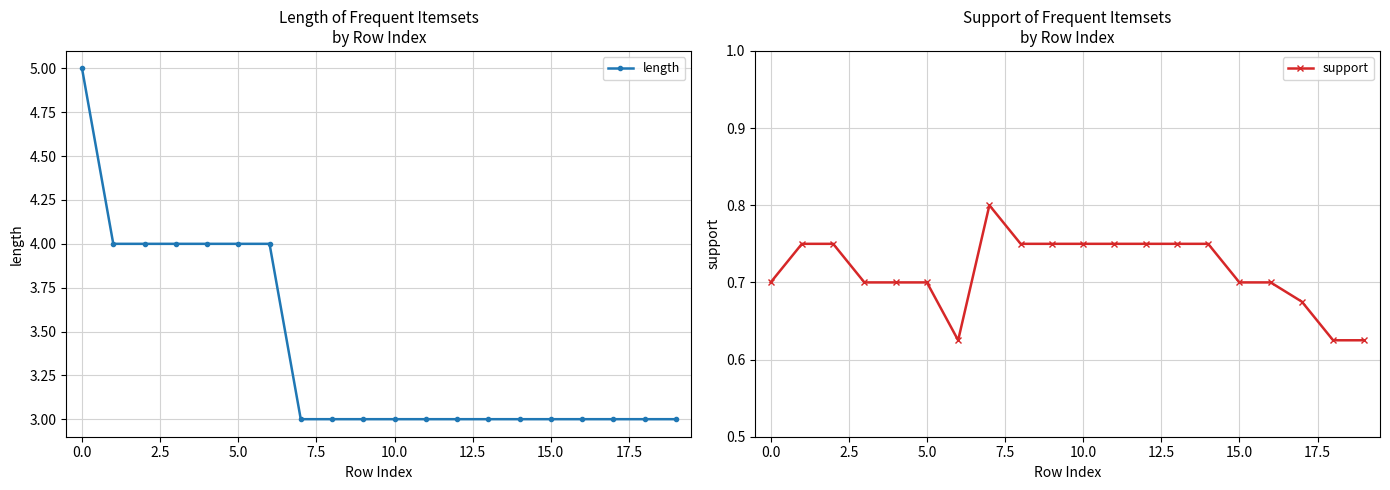

What is the sum of all support values?

14.3